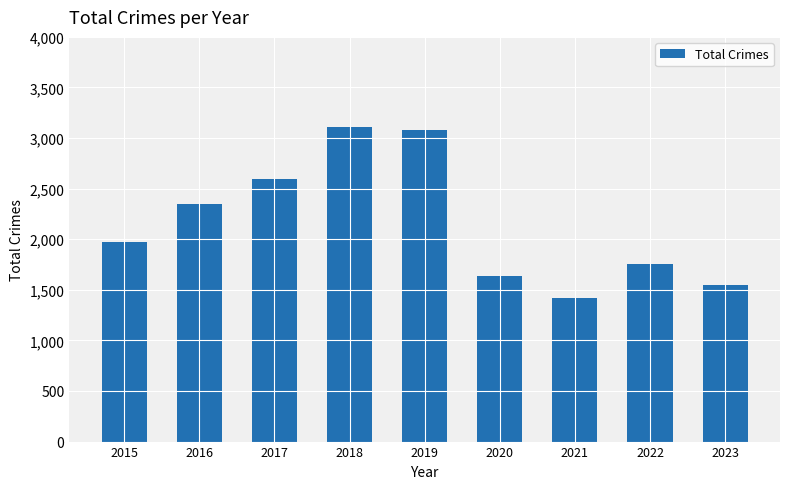

What value does the data have at 2019, to the nearest 50?

3100